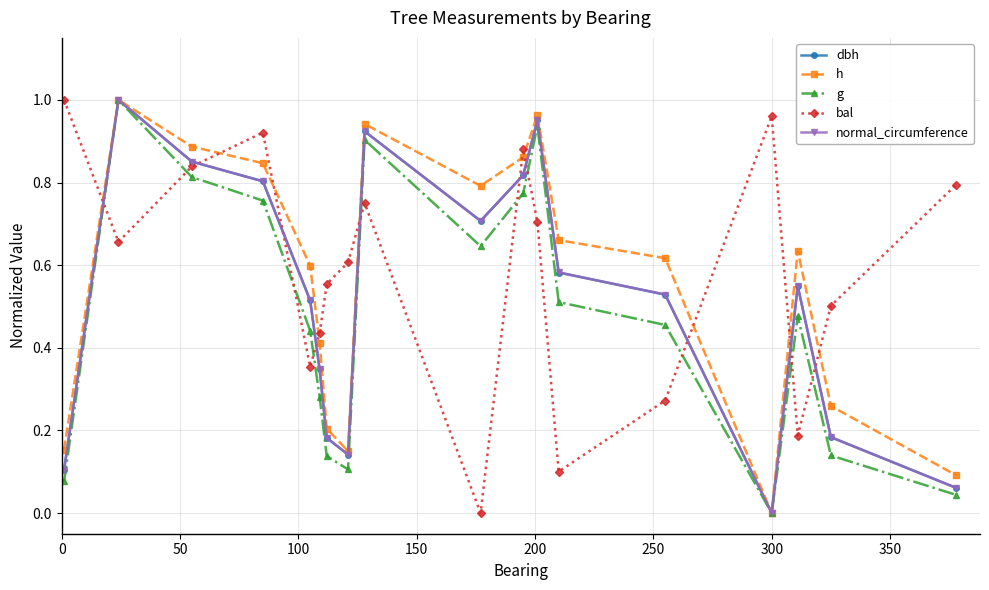

How many interior local peaks does the normal_circumference series have?

4